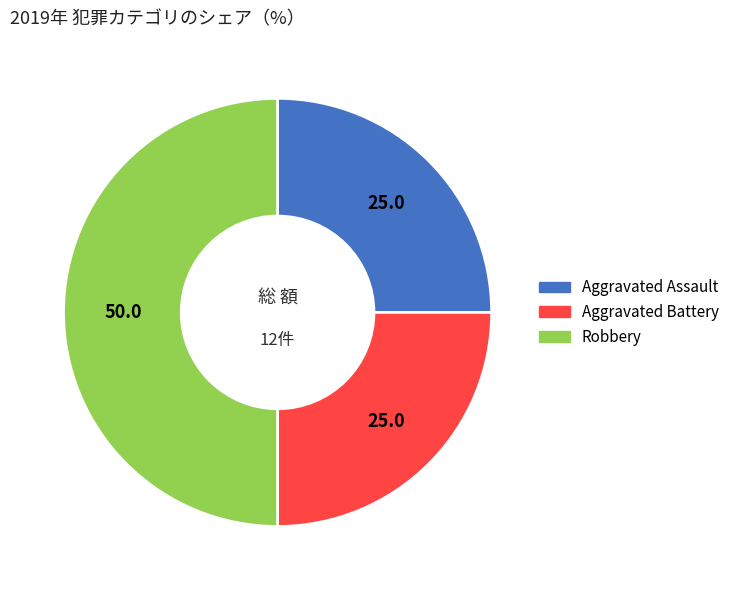

Combined, do Robbery and Aggravated Battery account for over 50%?

Yes